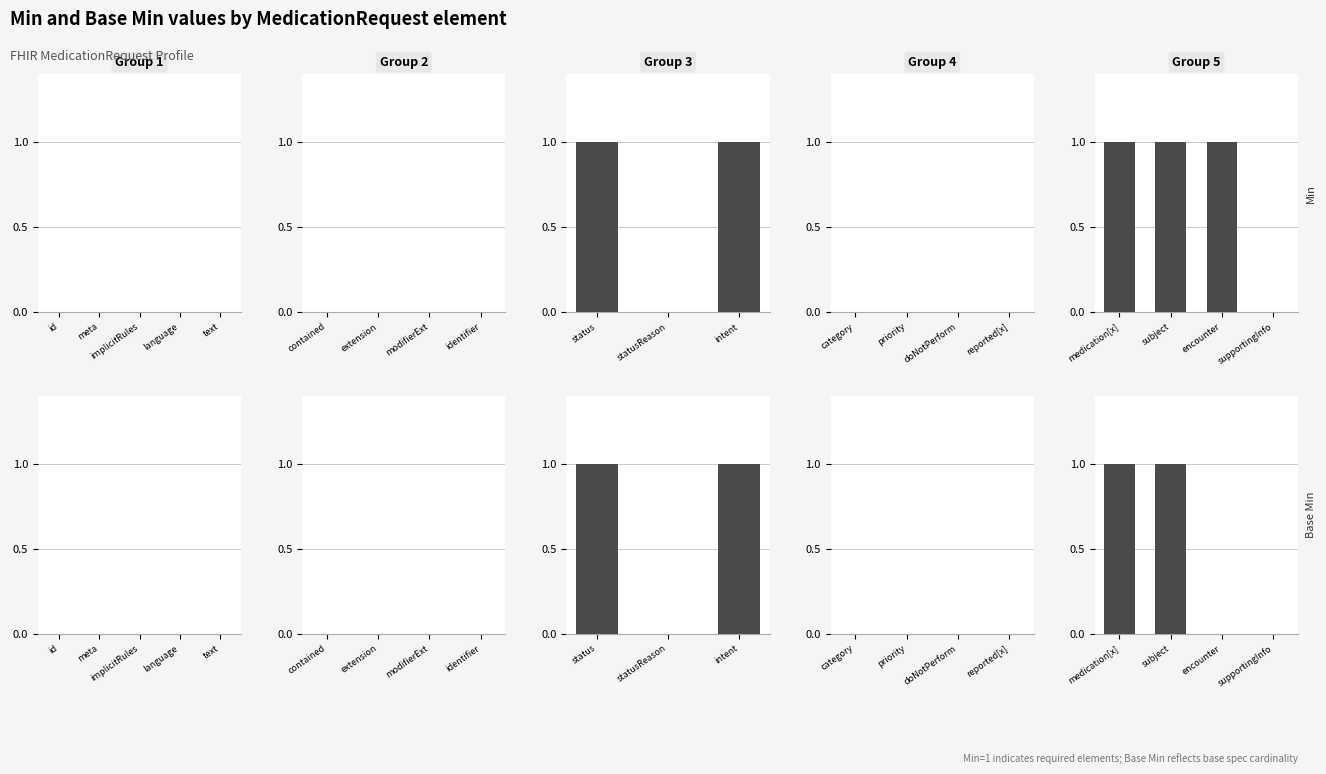

What is the label of the 3rd bar from the left?

encounter